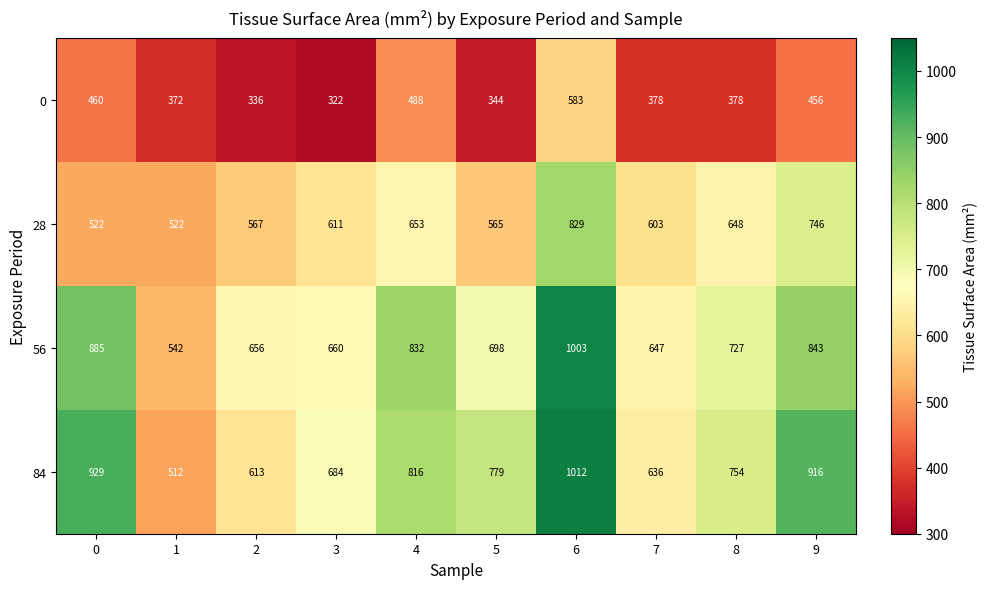

At which category is the sum across all series the highest?

6